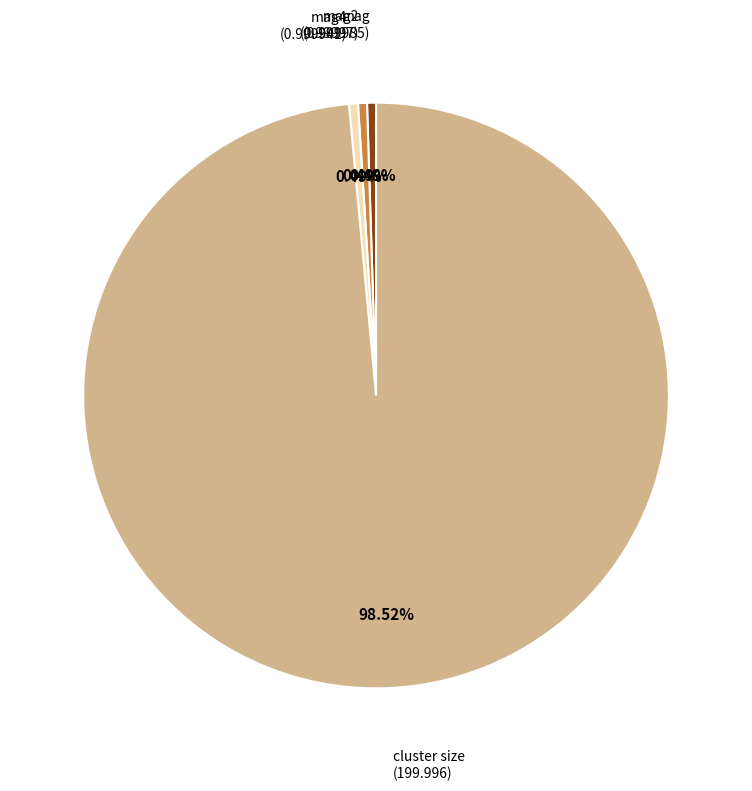

Is there a majority slice in this chart?

Yes